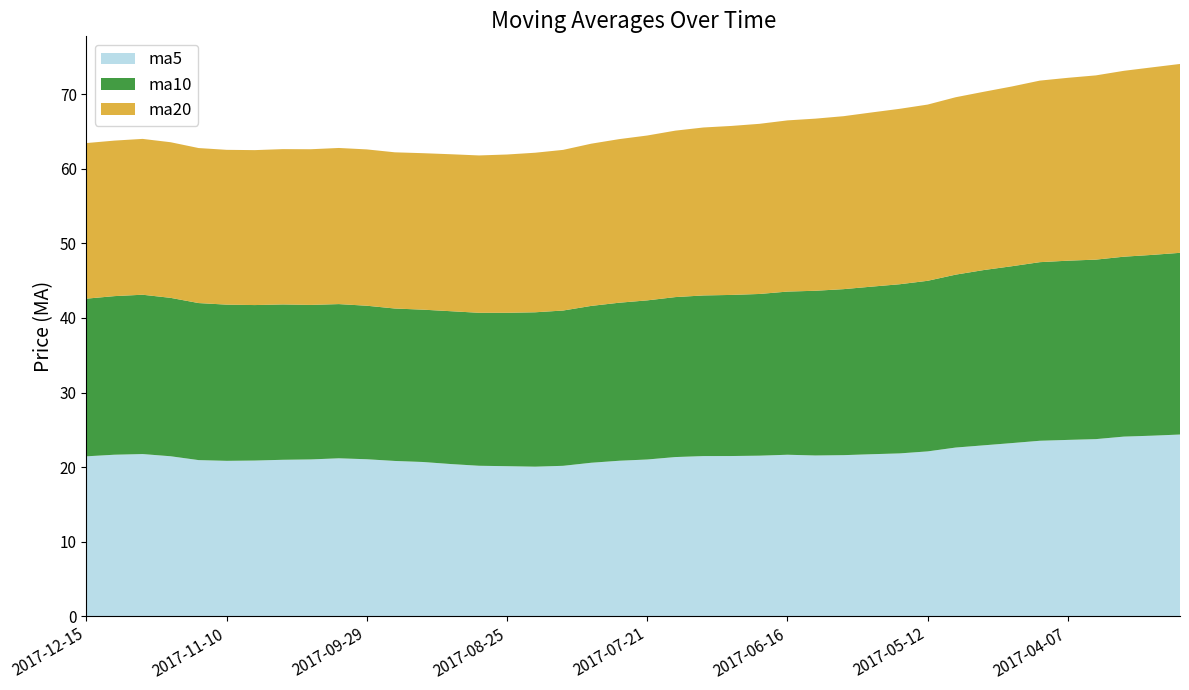

Reading left to right, what are all the values shown in this chart?

ma5: 21.4	21.7	21.8	21.5	20.9	20.8	20.9	21.0	21.0	21.2	21.1	20.8	20.7	20.4	20.2	20.1	20.1	20.2	20.6	20.9	21.0	21.3	21.5	21.5	21.5	21.7	21.6	21.6	21.7	21.8	22.1	22.6	22.9	23.2	23.5	23.6	23.8	24.1	24.2	24.4
ma10: 21.1	21.3	21.4	21.2	21.1	20.9	20.9	20.8	20.7	20.7	20.6	20.4	20.4	20.5	20.5	20.6	20.7	20.8	21.0	21.2	21.3	21.5	21.5	21.6	21.7	21.9	22.1	22.3	22.5	22.7	22.9	23.2	23.5	23.7	24.0	24.0	24.1	24.1	24.2	24.4
ma20: 20.9	20.9	20.9	20.9	20.8	20.8	20.8	20.8	20.9	20.9	21.0	20.9	21.0	21.1	21.1	21.2	21.4	21.5	21.8	21.9	22.1	22.3	22.5	22.7	22.8	23.0	23.1	23.2	23.4	23.5	23.6	23.8	23.9	24.1	24.3	24.5	24.7	24.9	25.2	25.3